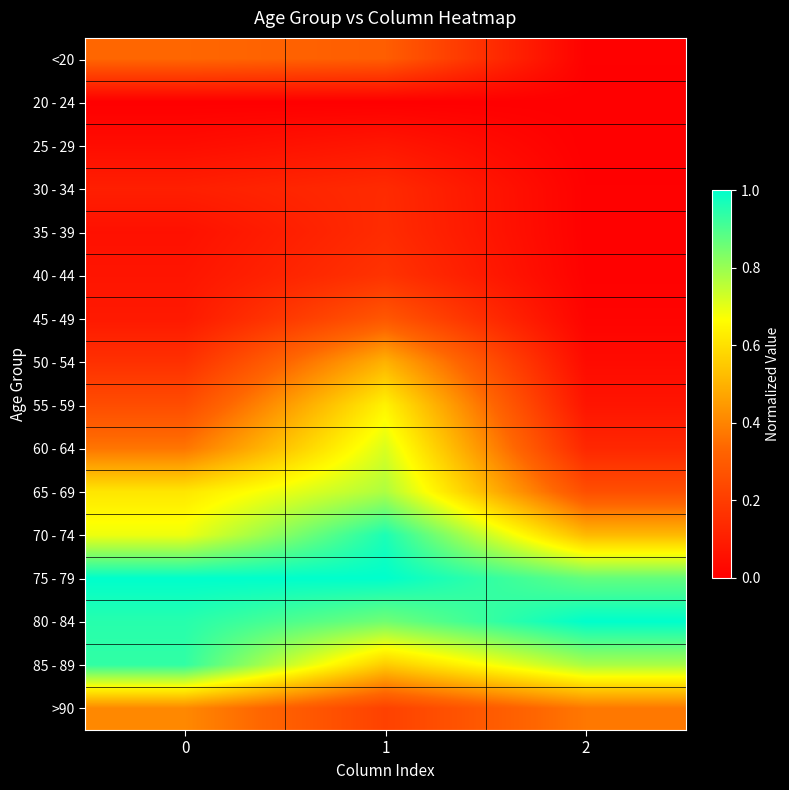

Reading left to right, extract all data points from this chart.

<20: 0=0.3	1=0.3	2=0.0
20 - 24: 0=0.0	1=0.0	2=0.0
25 - 29: 0=0.0	1=0.1	2=0.0
30 - 34: 0=0.1	1=0.1	2=0.0
35 - 39: 0=0.1	1=0.1	2=0.0
40 - 44: 0=0.1	1=0.2	2=0.0
45 - 49: 0=0.1	1=0.3	2=0.0
50 - 54: 0=0.2	1=0.5	2=0.0
55 - 59: 0=0.3	1=0.6	2=0.1
60 - 64: 0=0.4	1=0.7	2=0.1
65 - 69: 0=0.6	1=0.8	2=0.3
70 - 74: 0=0.7	1=1.0	2=0.5
75 - 79: 0=1.0	1=1.0	2=0.9
80 - 84: 0=0.9	1=0.9	2=1.0
85 - 89: 0=0.9	1=0.6	2=0.8
>90: 0=0.4	1=0.2	2=0.4